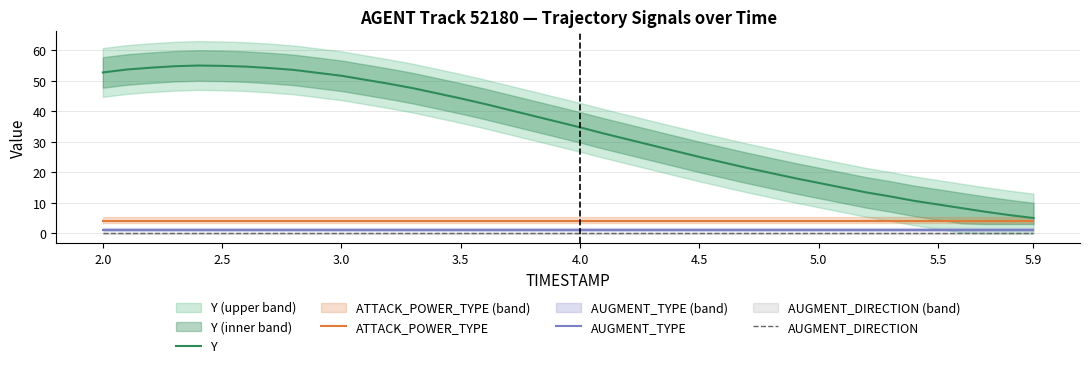

Which category has the lowest value in the AUGMENT_TYPE series?

2.0